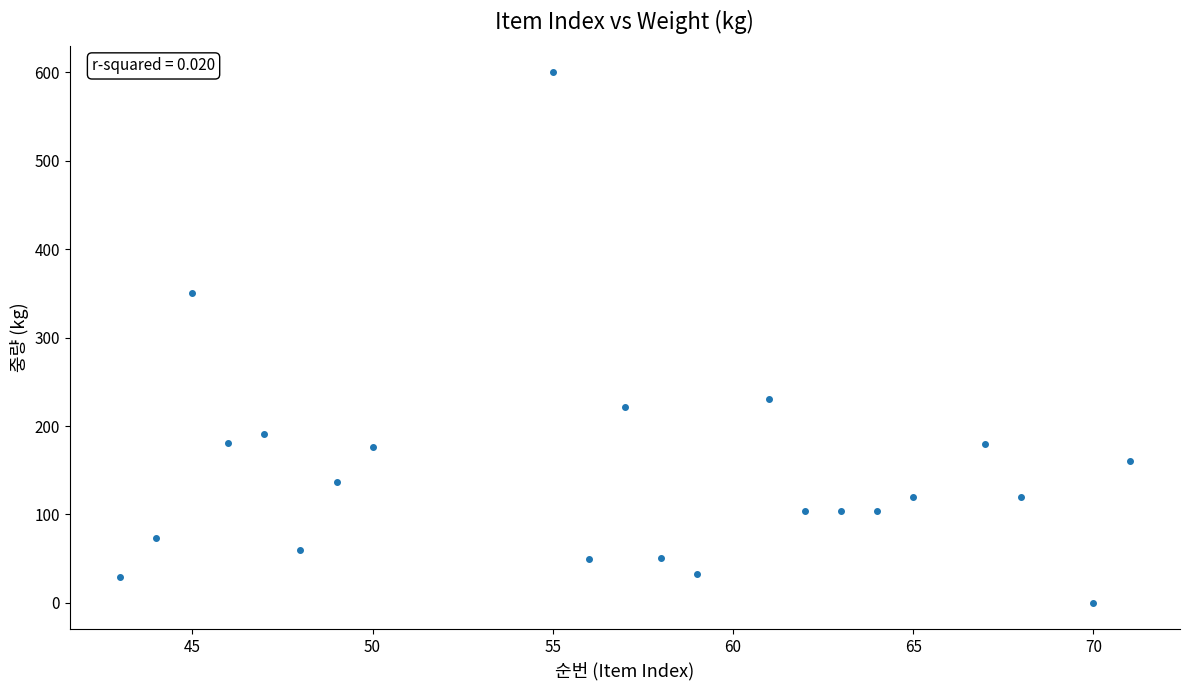

What is the range of Y values (max minus min)?

599.8